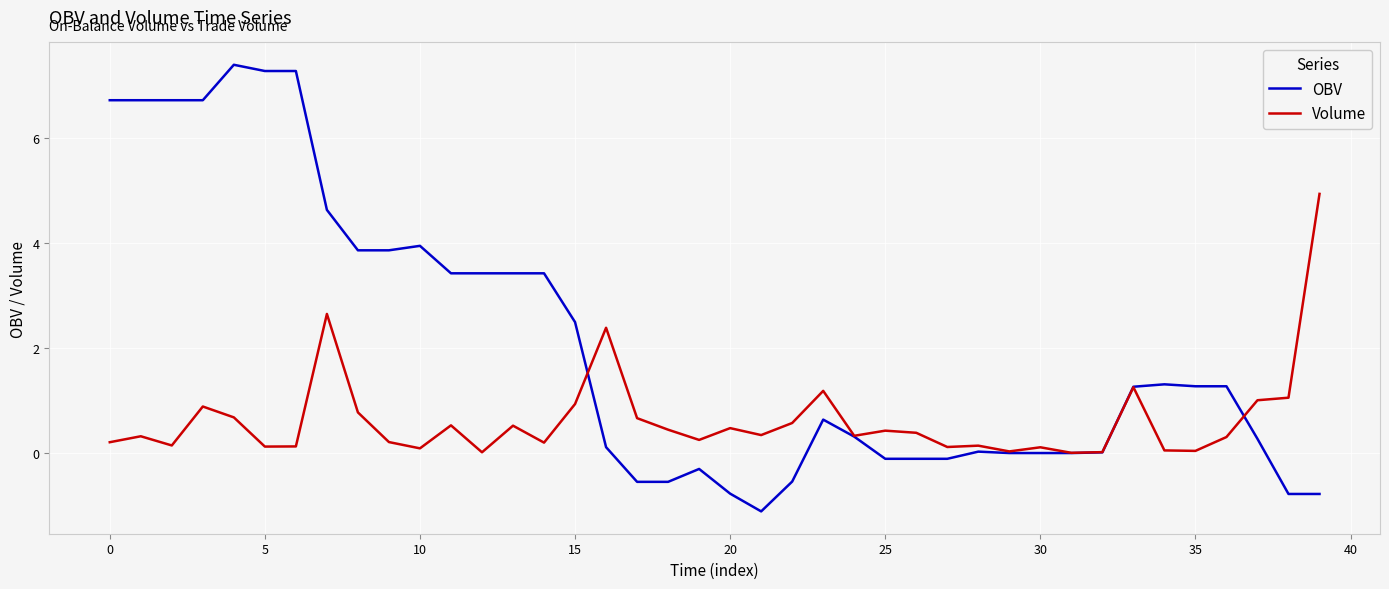

What is the difference between the second highest and minimum values in the Volume series?

2.6